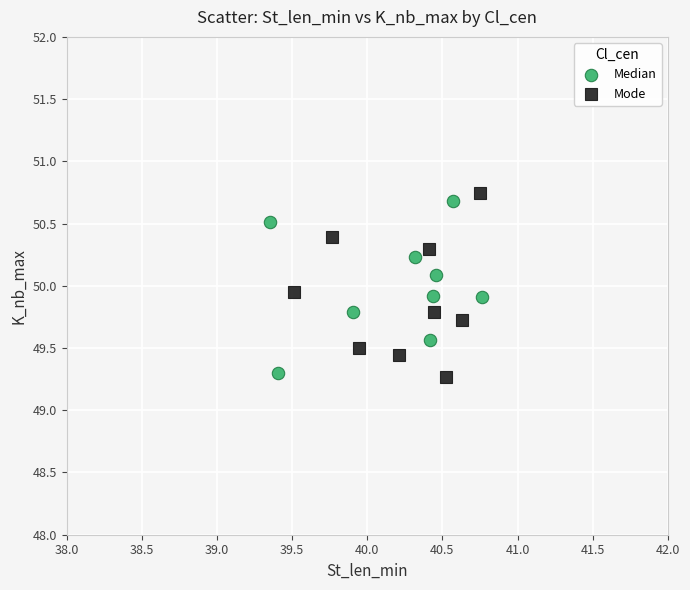

What are all the series names shown in the legend?

Median, Mode